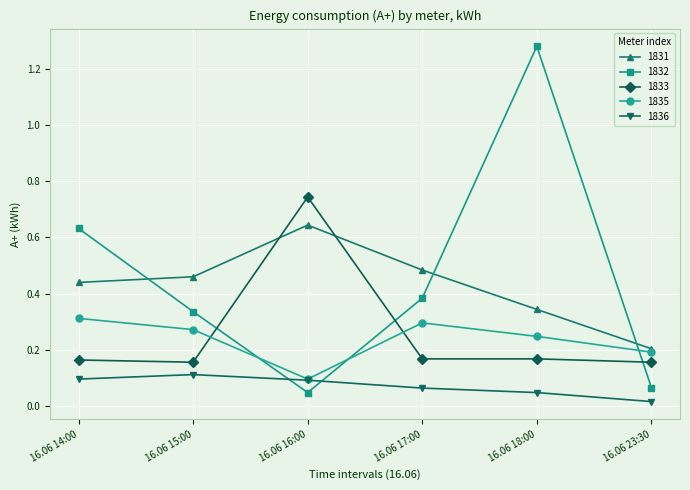

Count the 1835 values in the range 0 to 1.

6